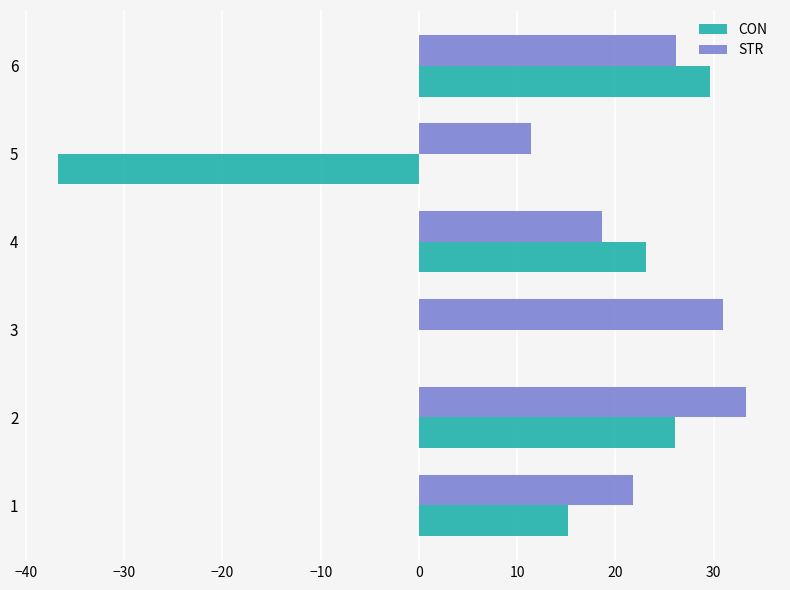

Which series has the largest total across all categories?

STR